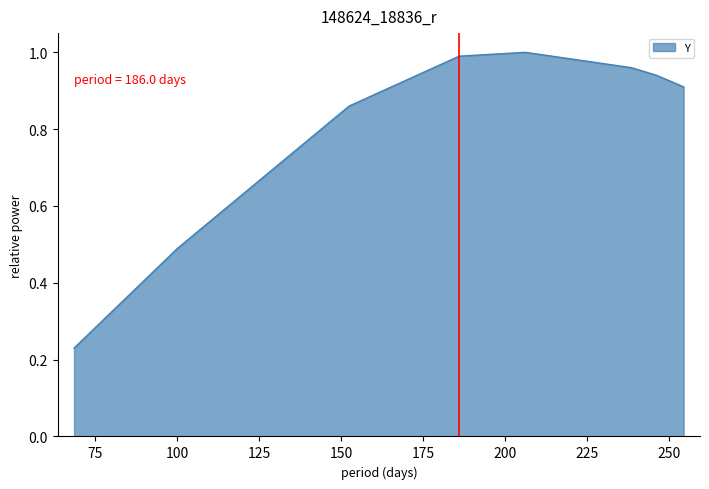

What is the sum of all values?

6.4